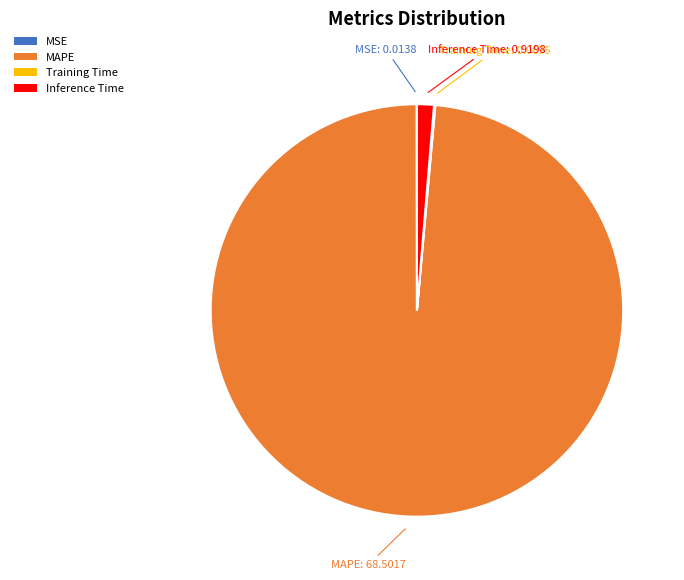

The MAPE slice represents 89% of the pie. True or false?

False